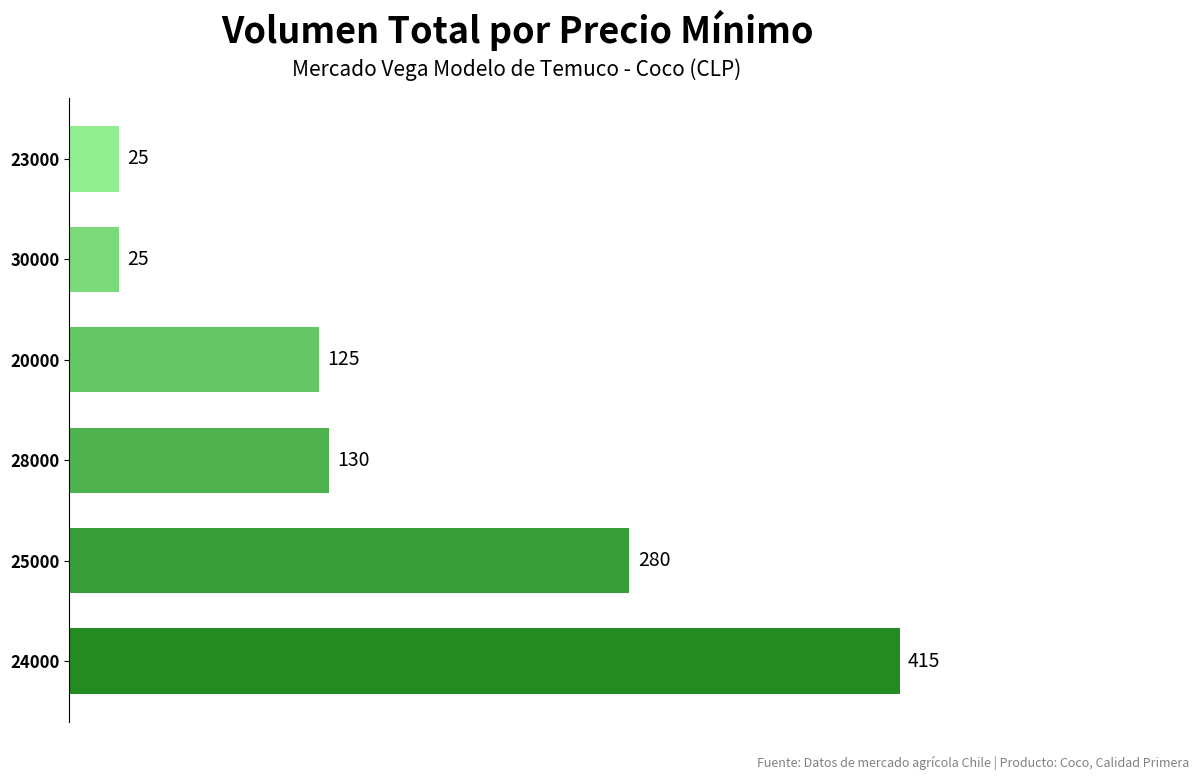

The value at 28000 is 178. True or false?

False